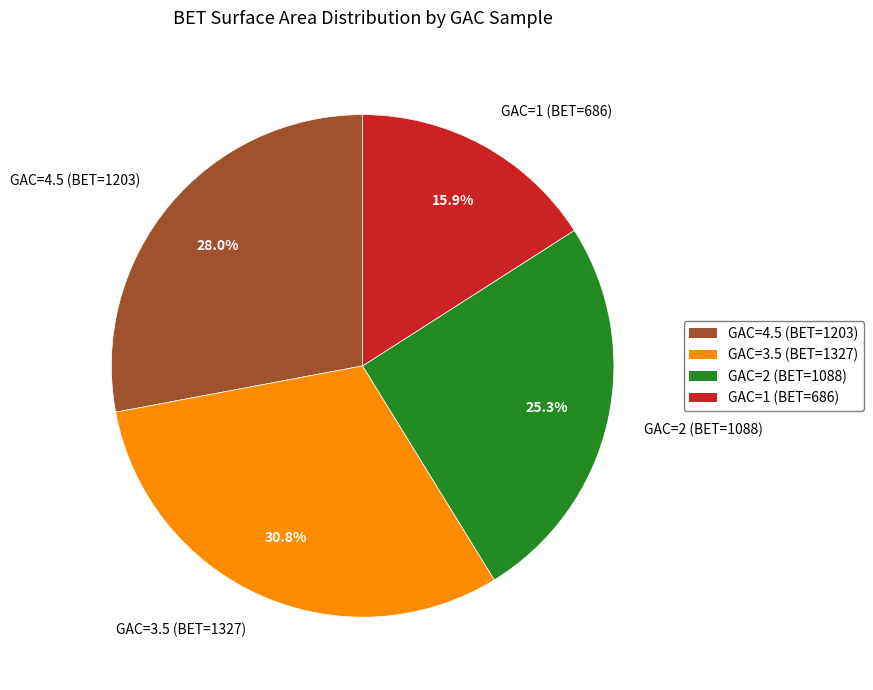

How many slices are in this pie chart?

4